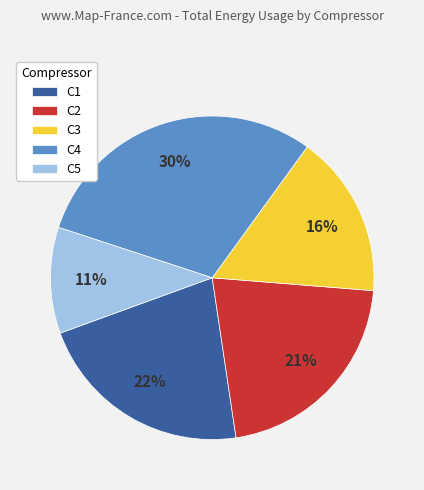

How many slices are in this pie chart?

5